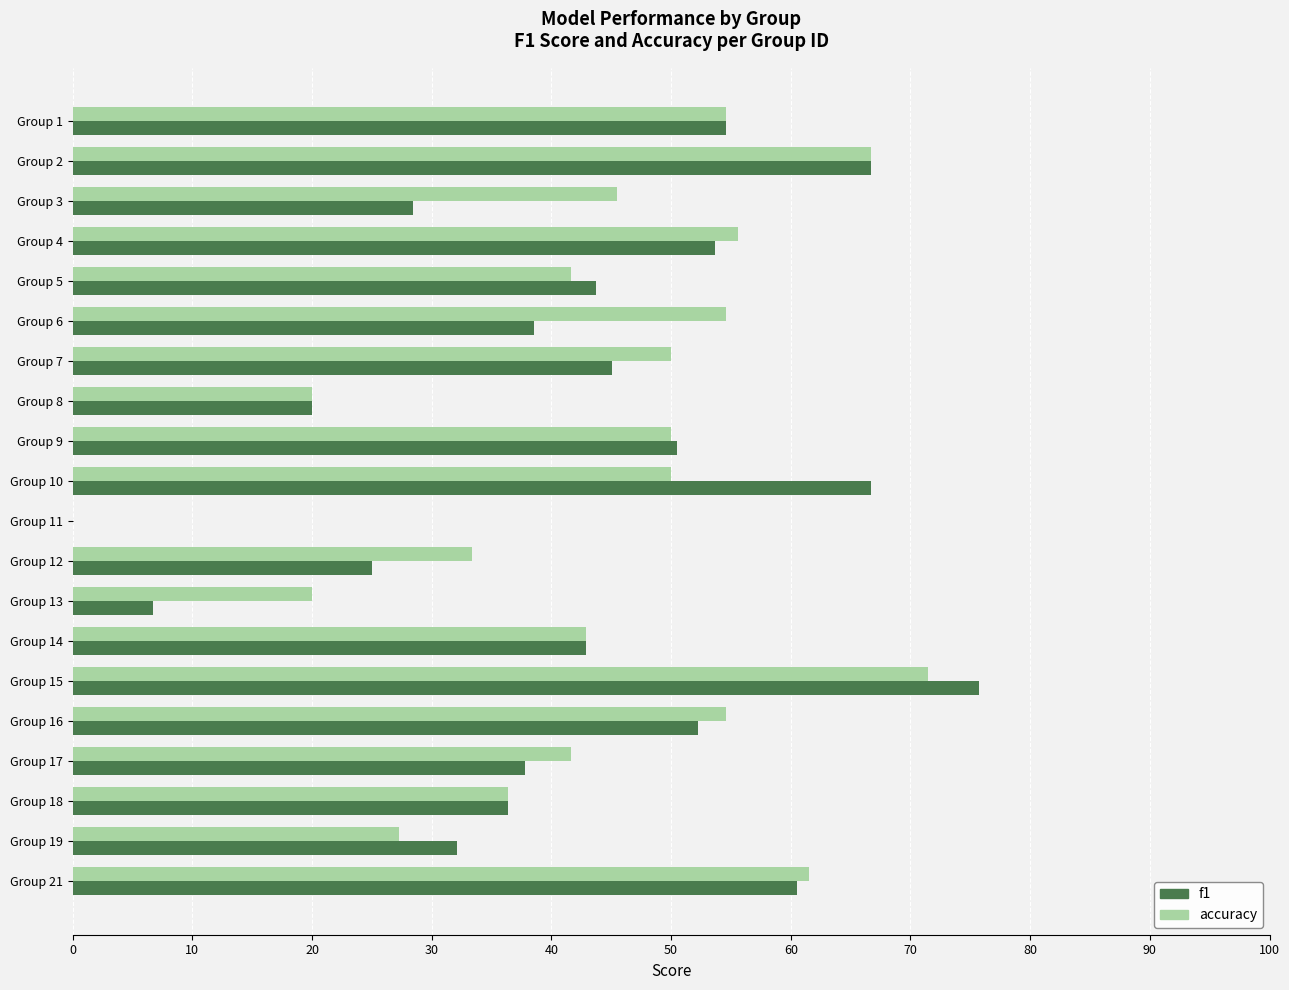

What are all the series names shown in the legend?

f1, accuracy